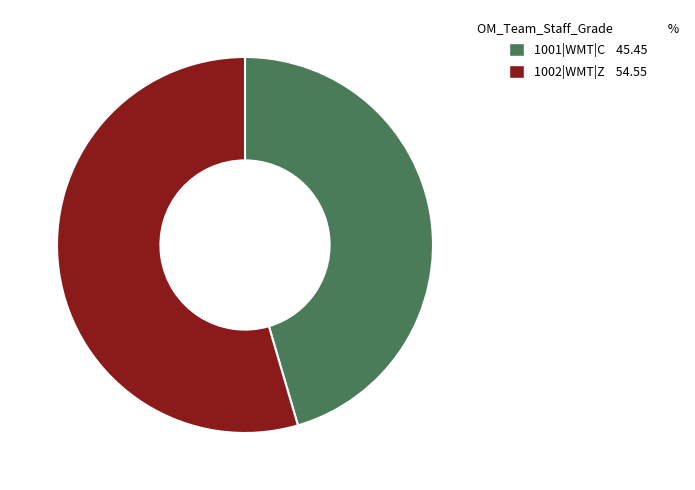

True or false: 1002|WMT|Z accounts for 42% of the total.

False